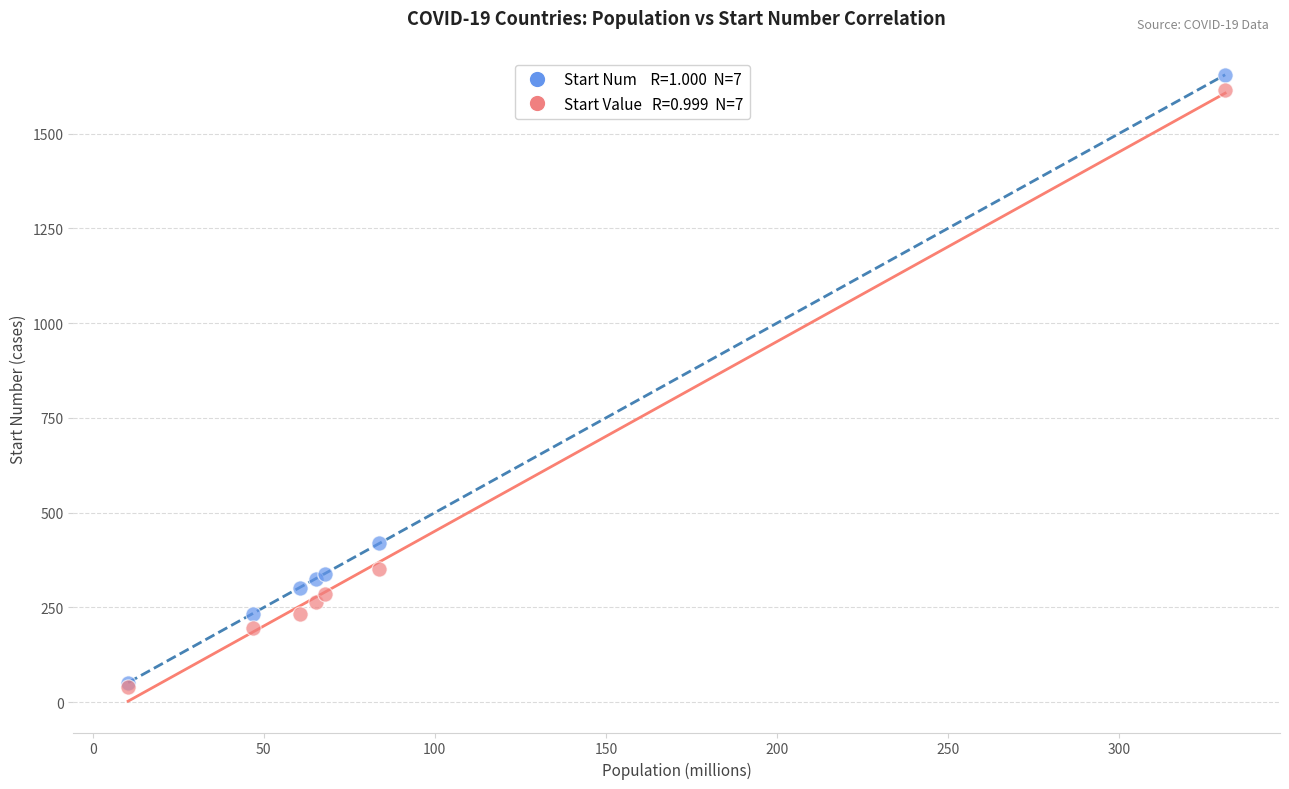

Across all series, what Y value is closest to 847?

418.9